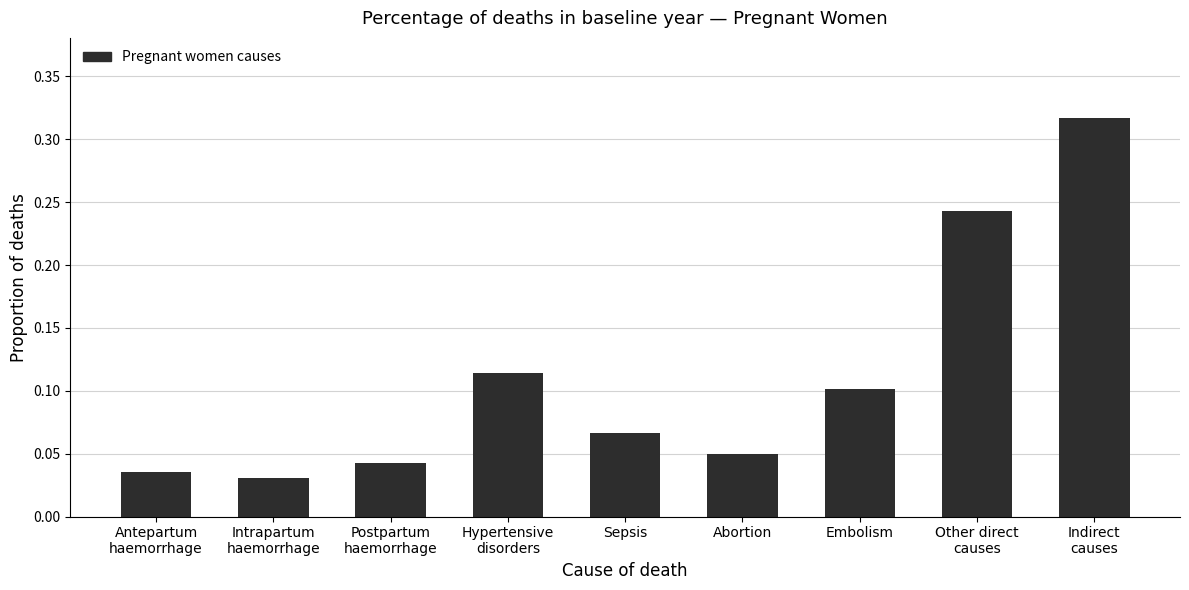

Rank the categories by value from lowest to highest.

Intrapartum
haemorrhage, Antepartum
haemorrhage, Postpartum
haemorrhage, Abortion, Sepsis, Embolism, Hypertensive
disorders, Other direct
causes, Indirect
causes